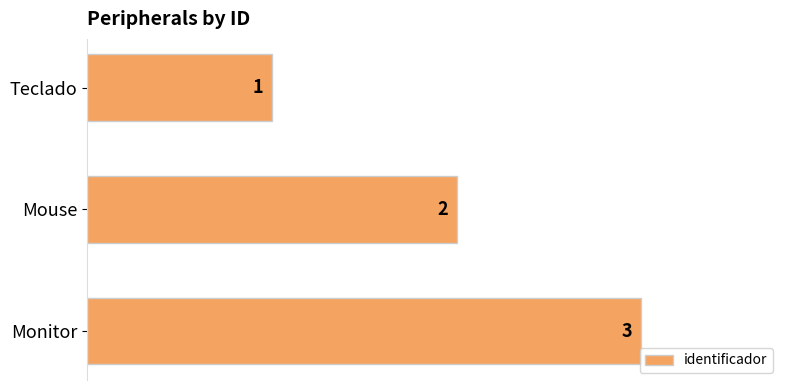

What is the change in value from Teclado to Monitor?

+2